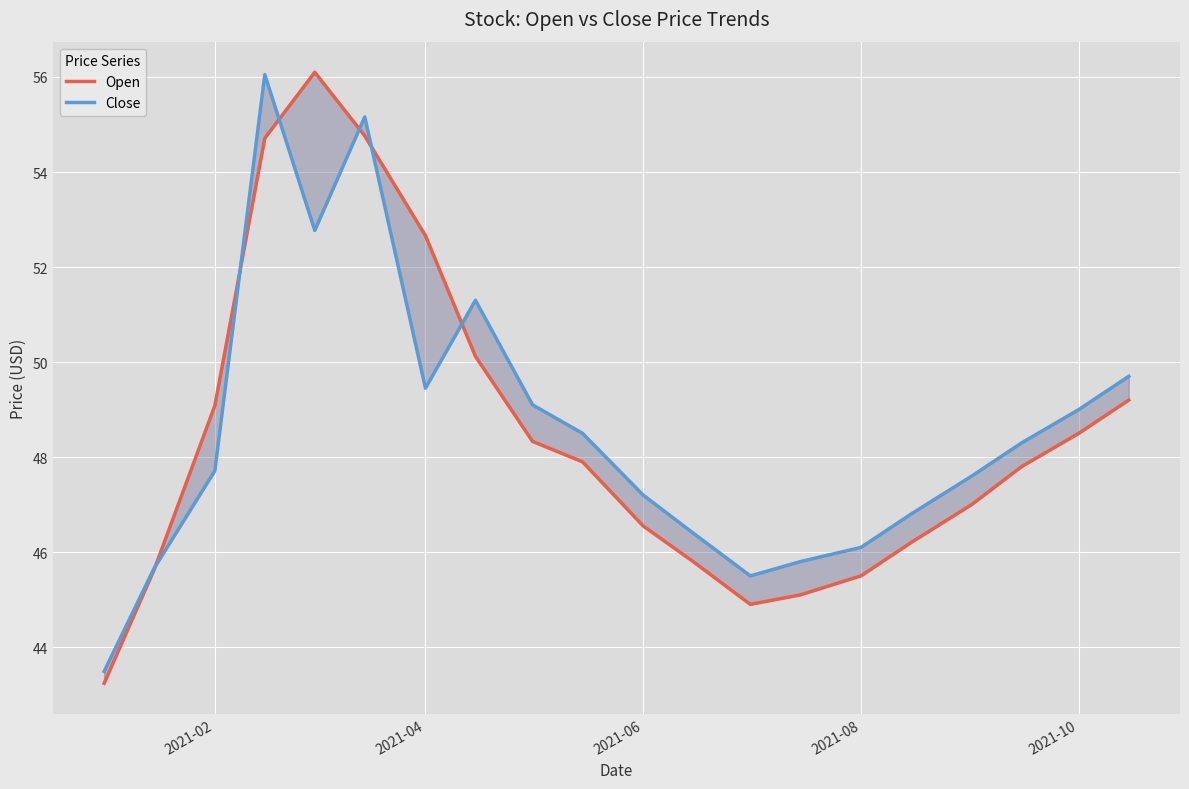

After their last crossing, which series has the higher values: Open or Close?

Close